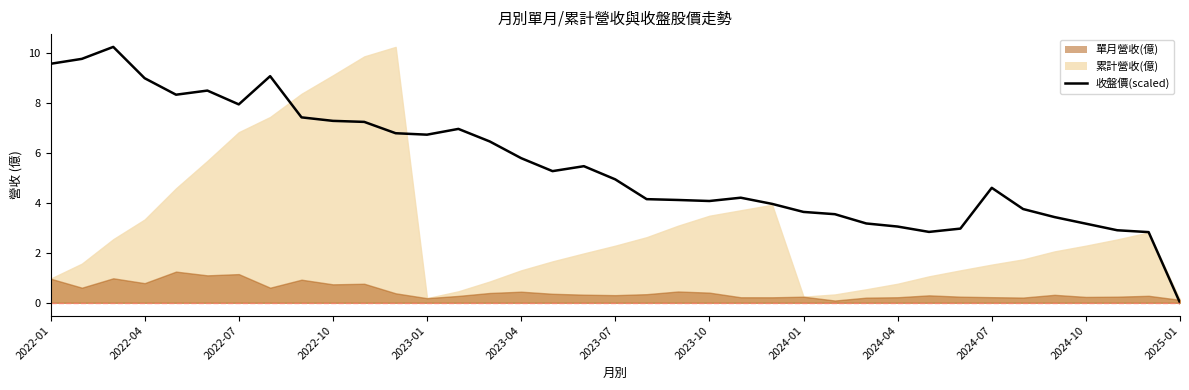

How many lines are shown in the chart?

1